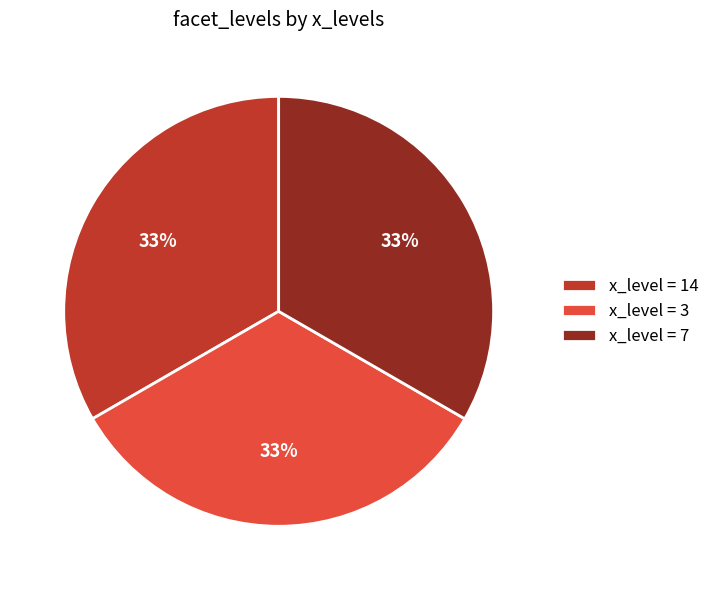

Is it true that x_level = 7 is 33% of the pie?

True